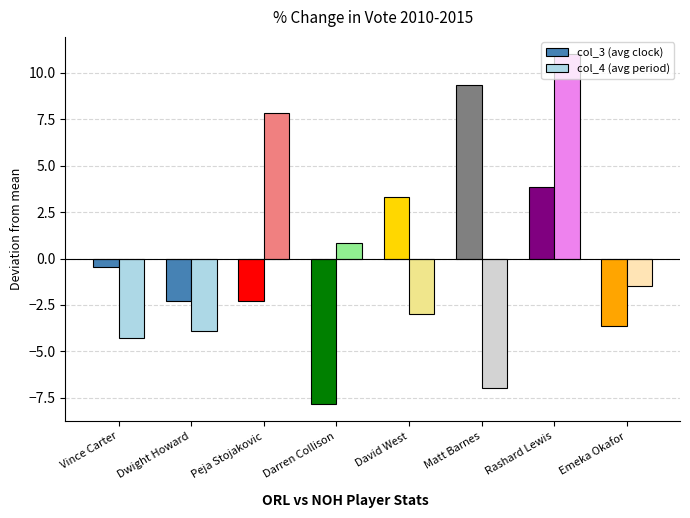

At which label does col_4 (avg period) first exceed -1?

Peja Stojakovic